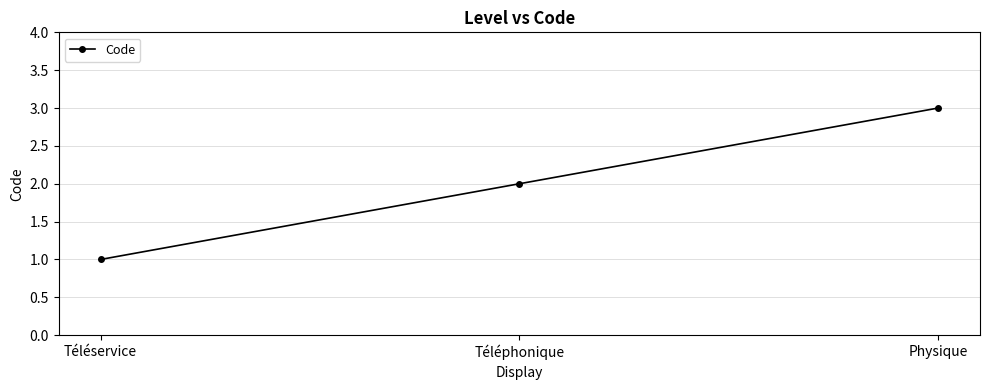

What is the smallest value displayed?

1